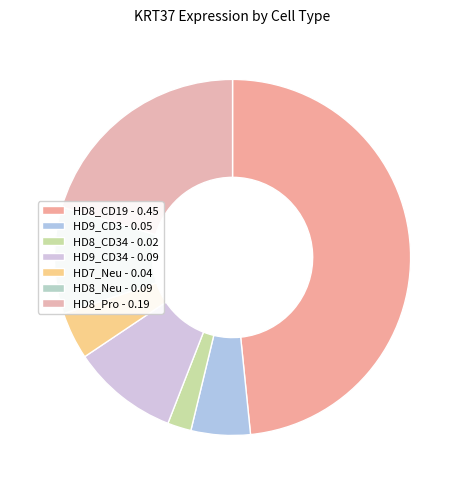

Count the number of slices in the pie.

7